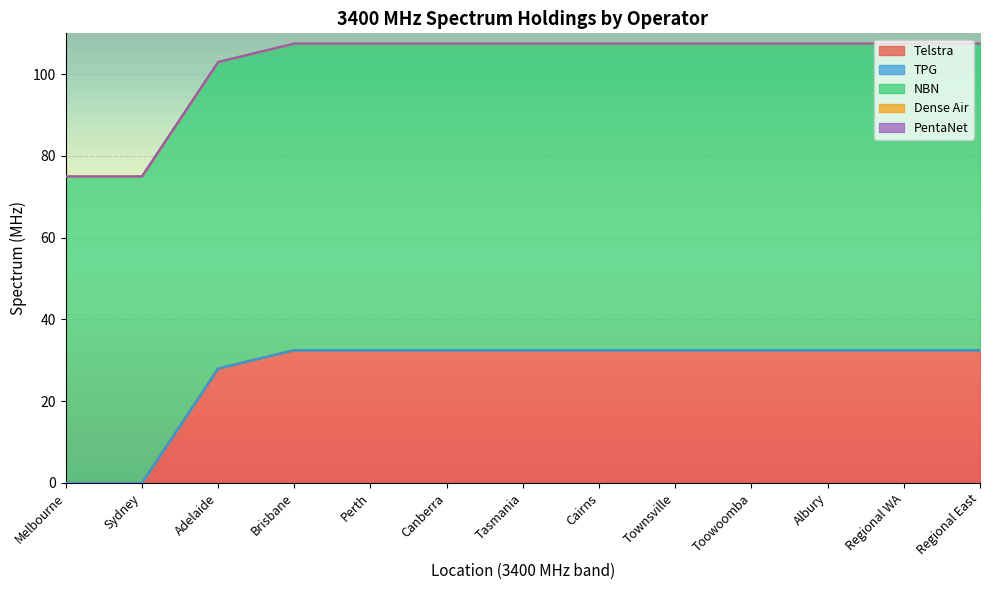

What are all the series names shown in the legend?

Telstra, TPG, NBN, Dense Air, PentaNet